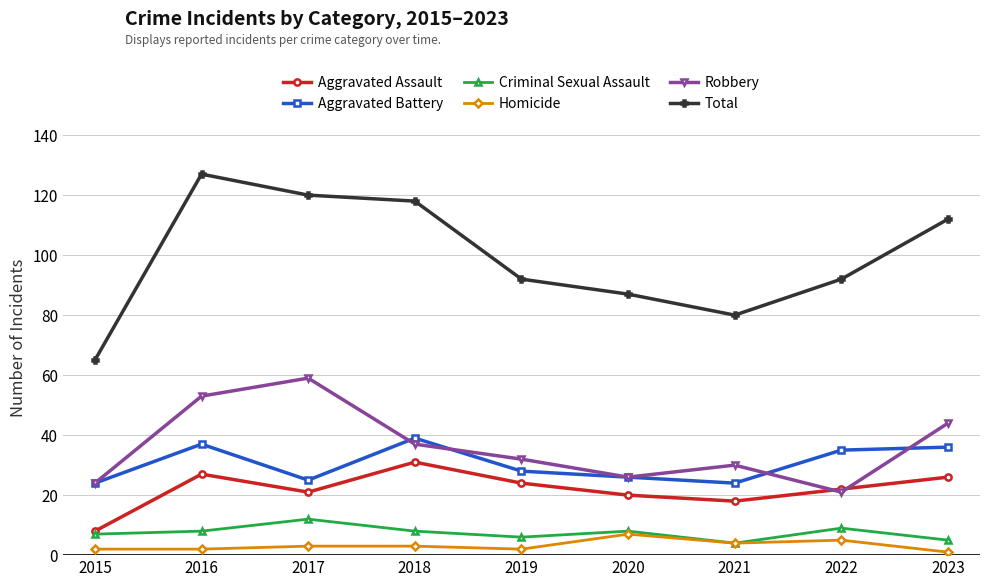

Which series has the largest total across all categories?

Total